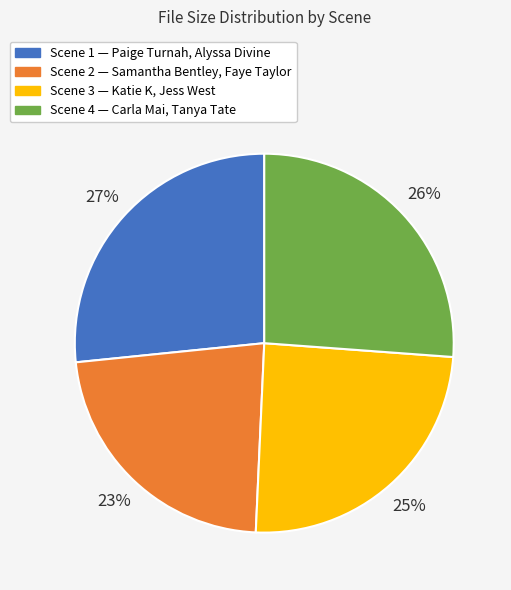

To the nearest percent, what portion does Scene 4 represent?

26%